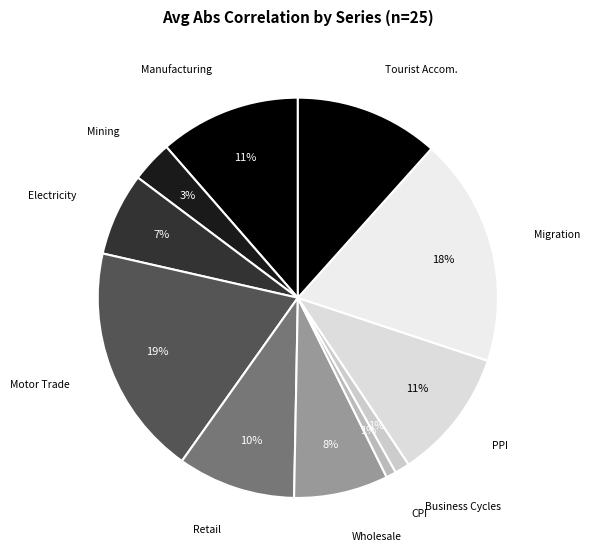

Count the number of slices in the pie.

11